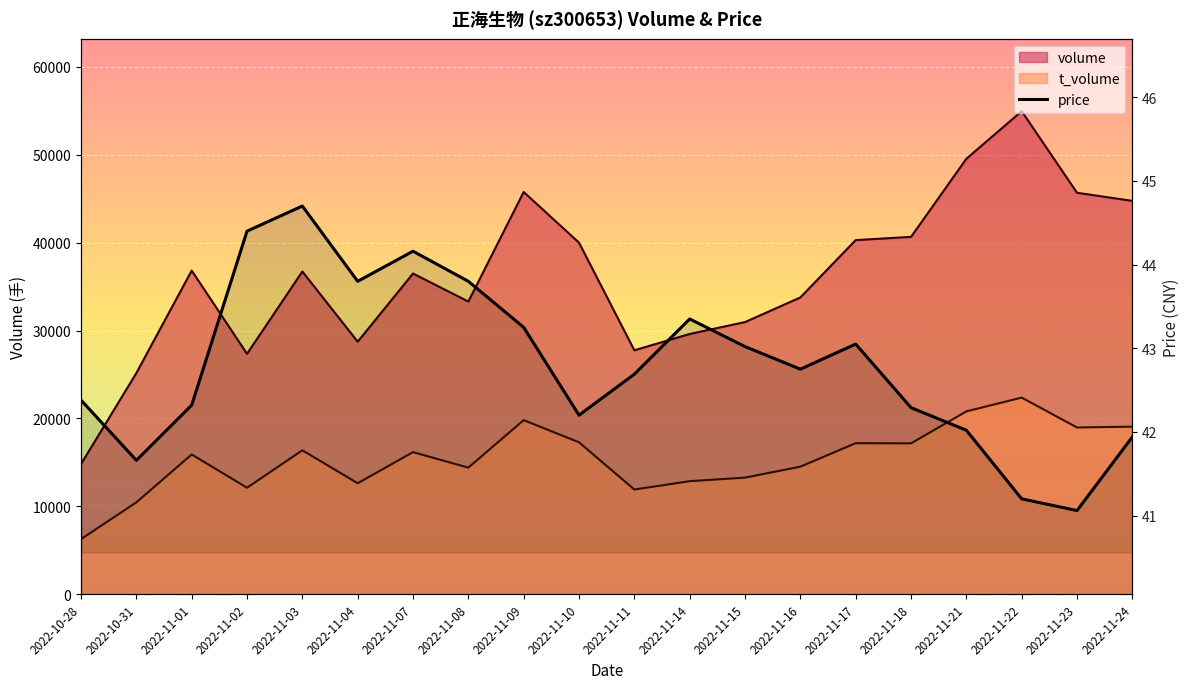

How many lines are shown in the chart?

1